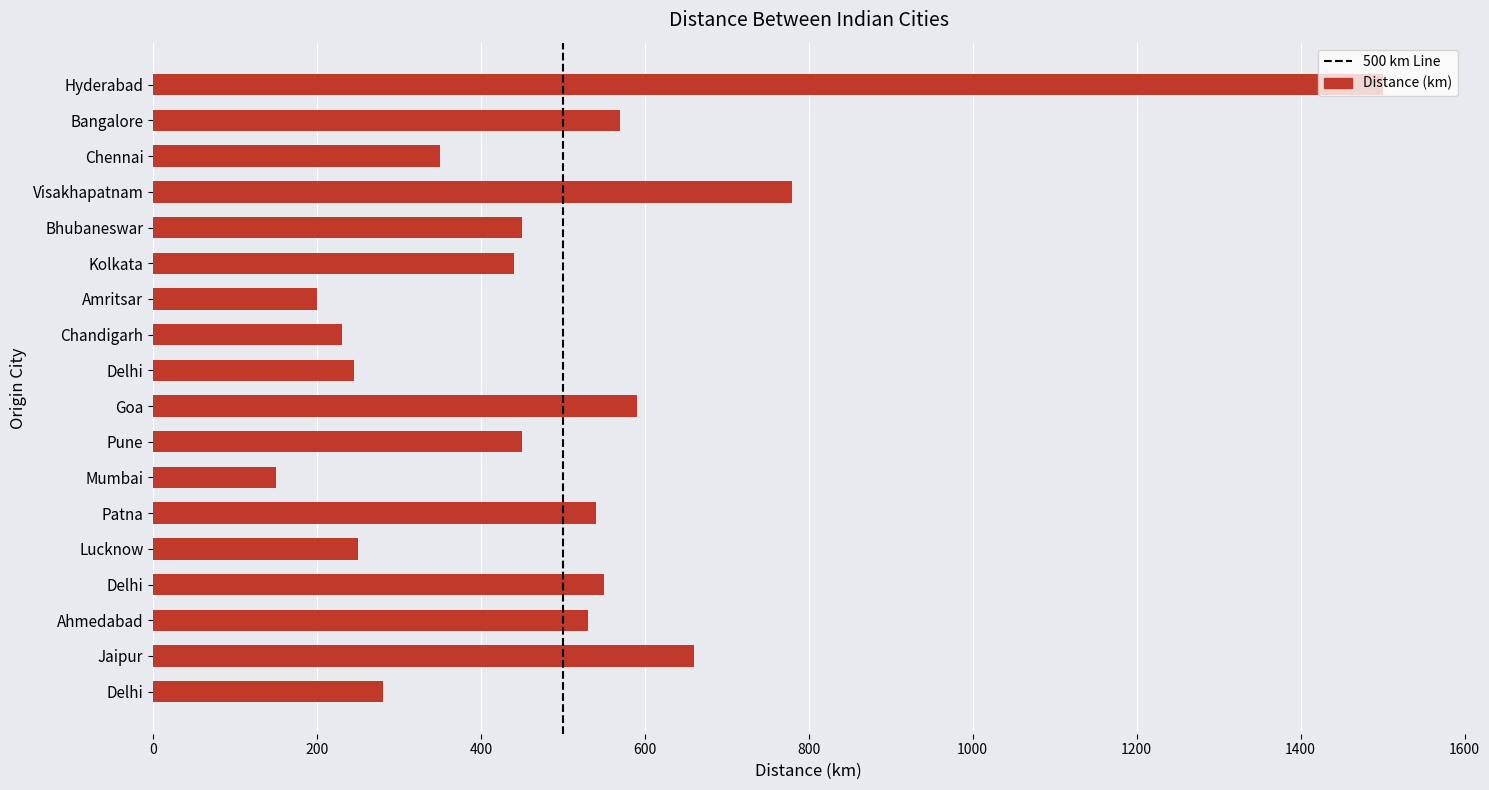

How many bars are there in total?

18